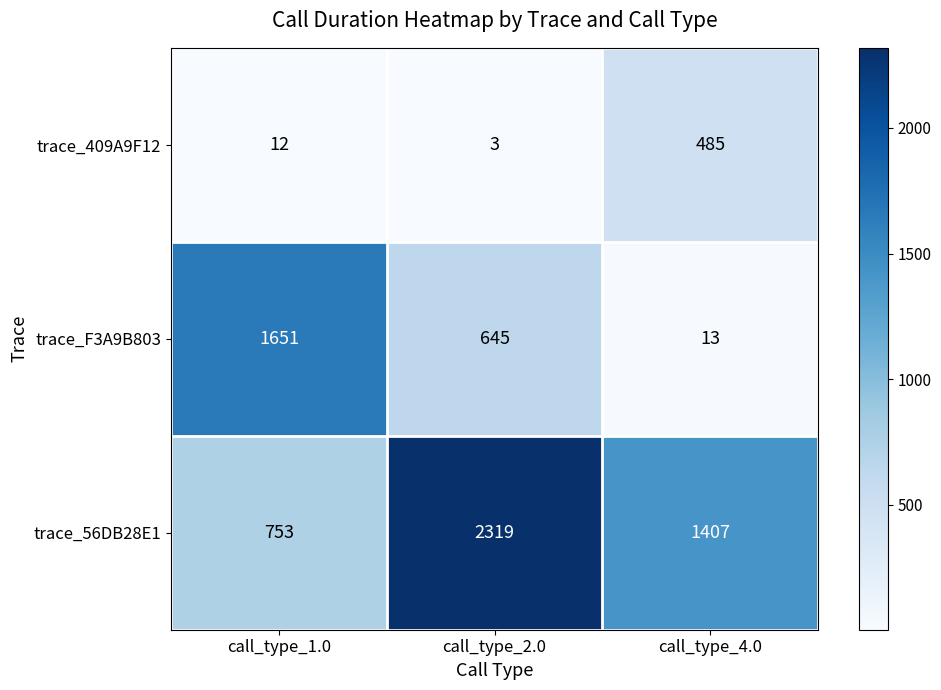

At which category is the sum across all series the highest?

call_type_2.0